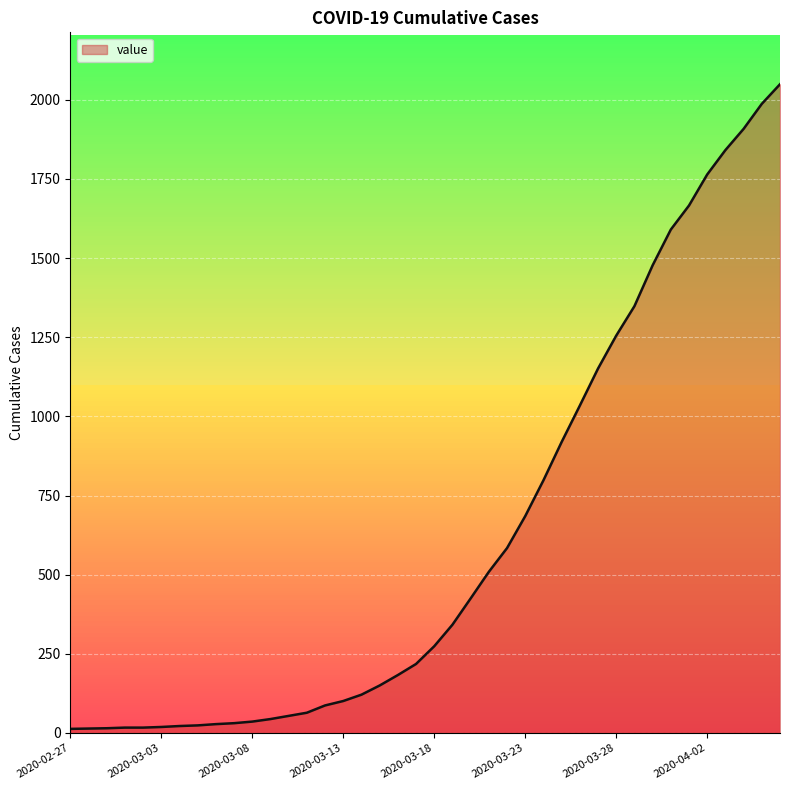

What is the maximum value shown in the chart?

2049